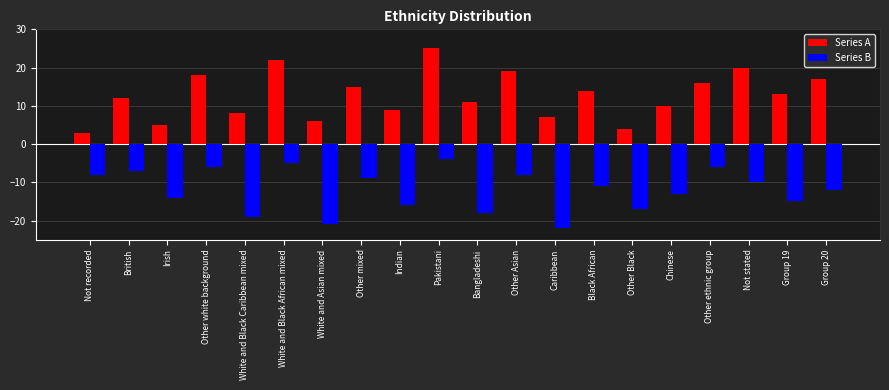

Rank the series by their average value, from lowest to highest.

Series B, Series A